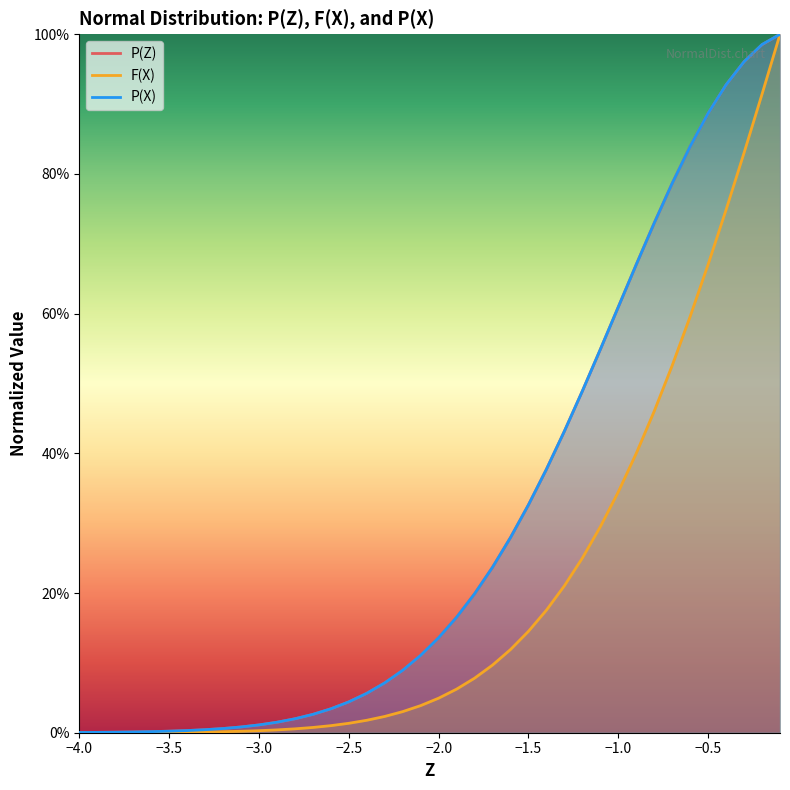

How many lines are shown in the chart?

3